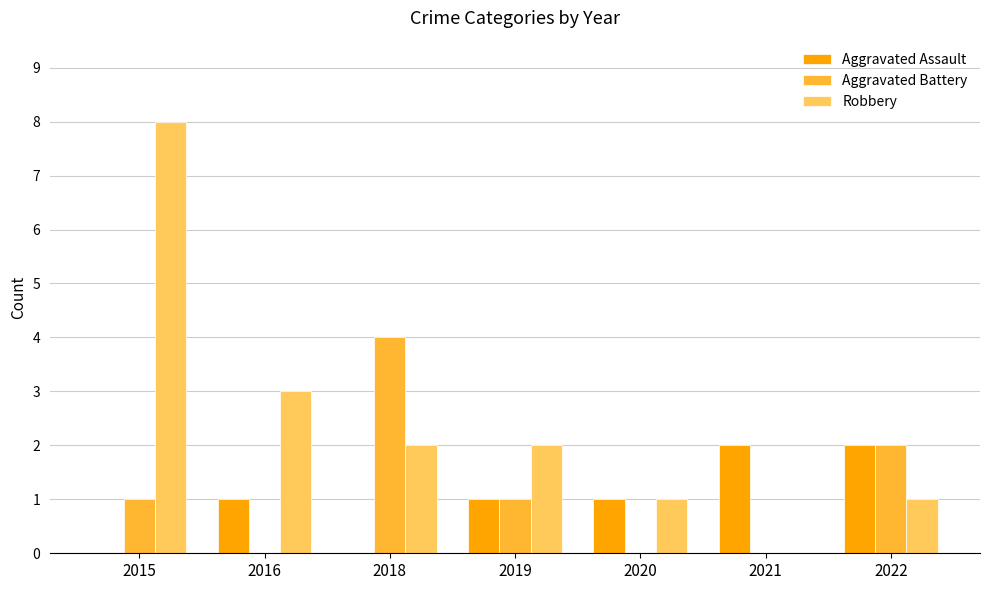

At which category is the sum across all series the highest?

2015